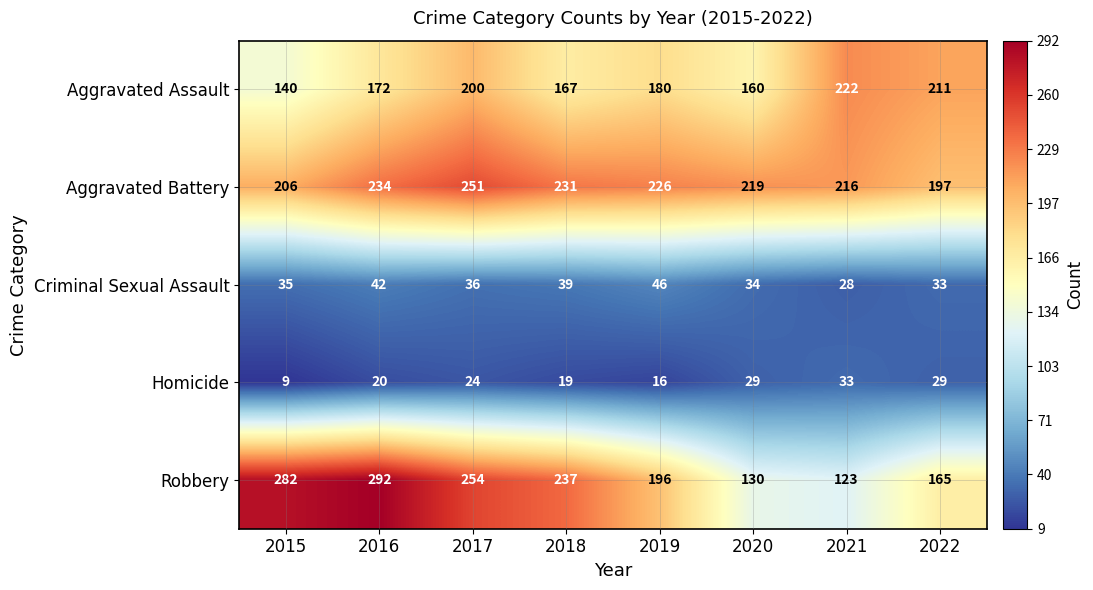

How many values in the Aggravated Battery series are below 226?

4